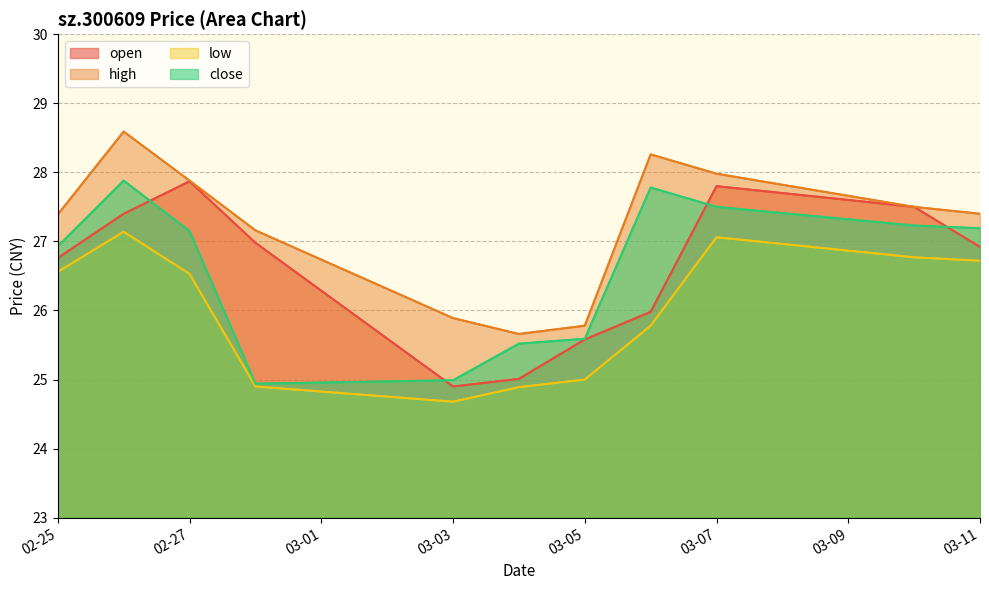

How many intersections are there between close and open?

4